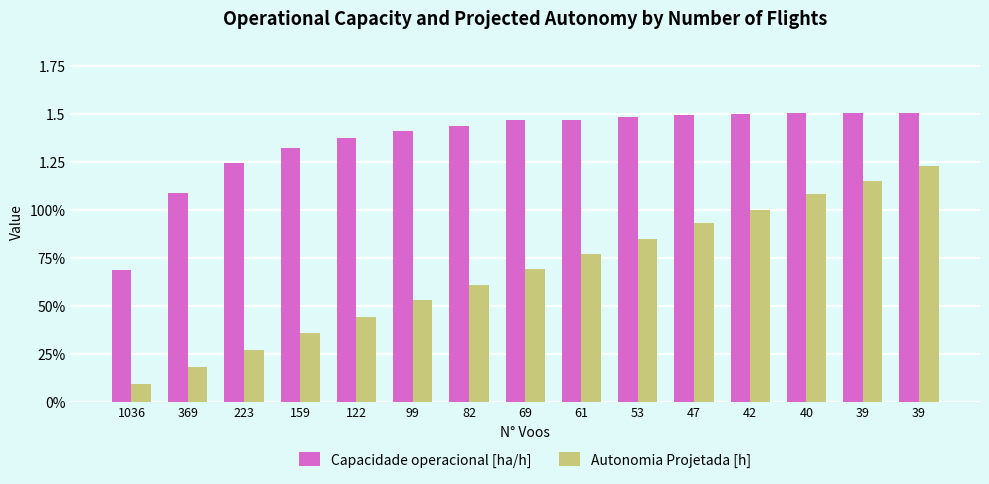

The value of Capacidade operacional [ha/h] at 39 is 0.4. True or false?

False